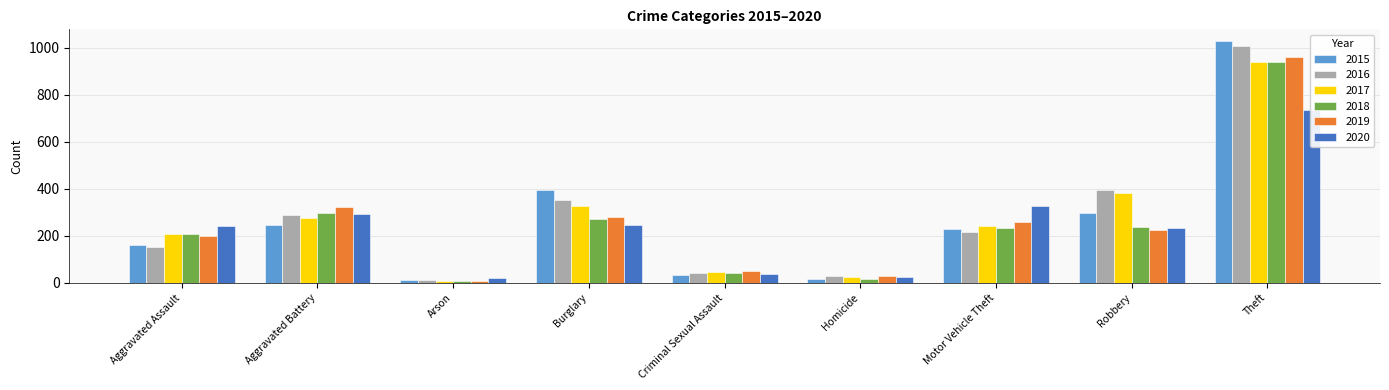

Which category has the lowest value in the 2016 series?

Arson